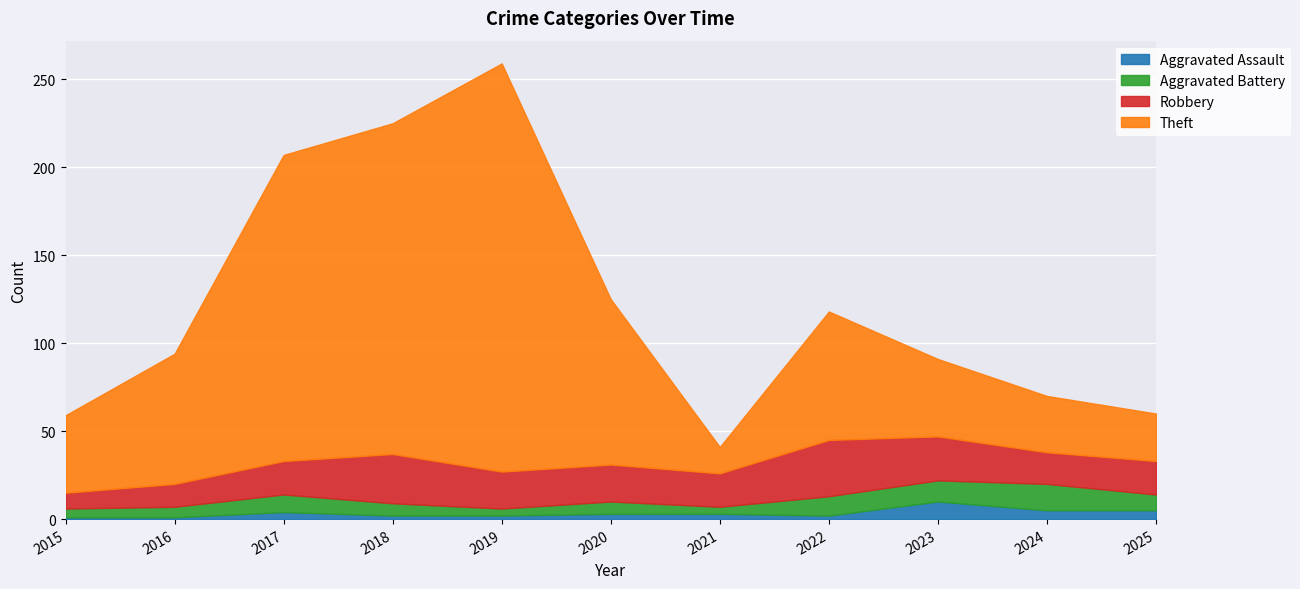

The value of Aggravated Assault at 2023 is 10. True or false?

True